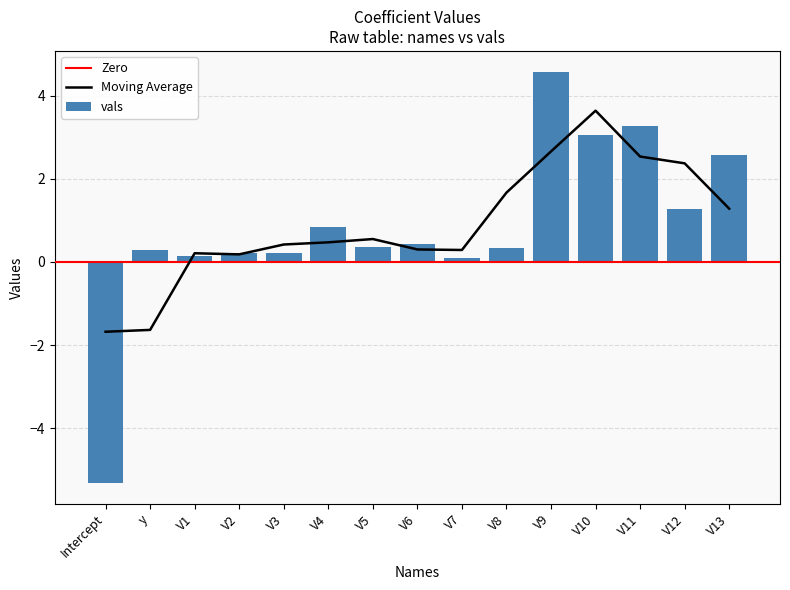

Is it true that the value at V2 is 0.4?

False